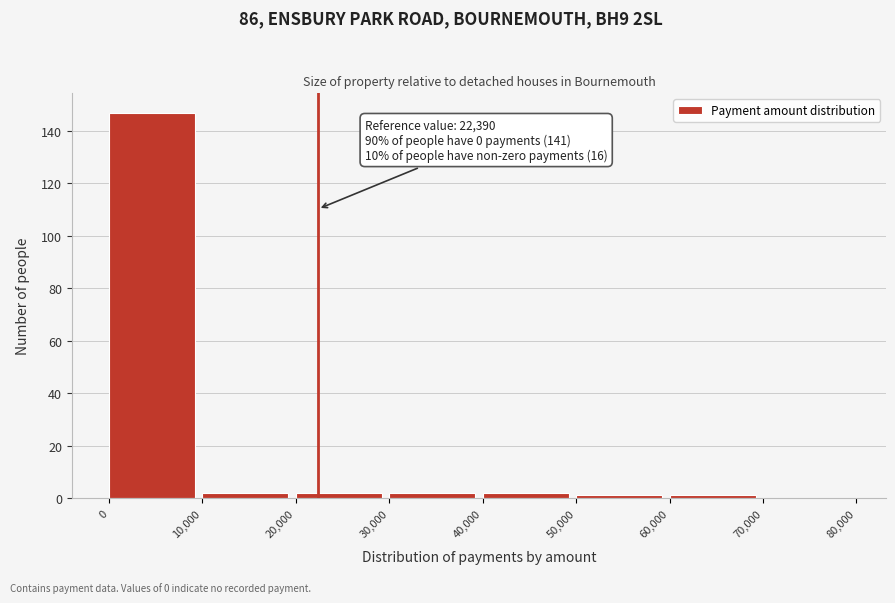

Which range on the x-axis has the tallest bar?

0 to 10,000